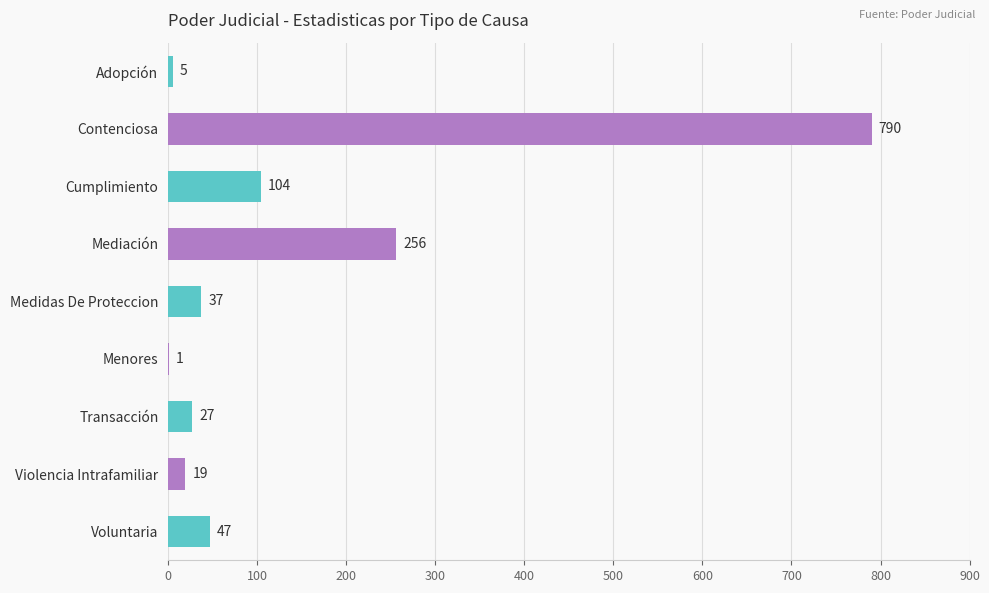

What is the sum of the values at Contenciosa and Mediación?

1046